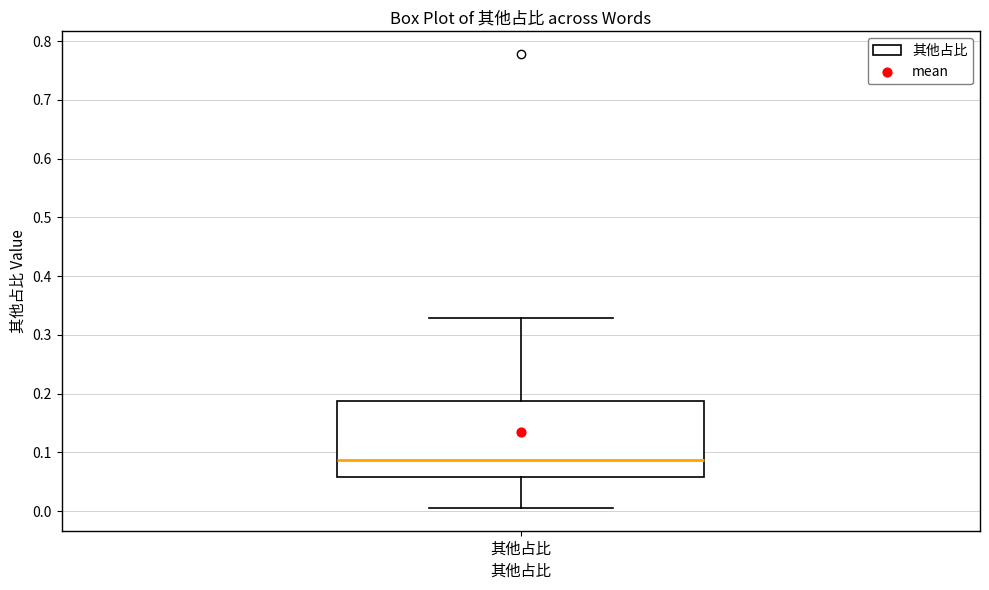

Transcribe this box plot: give where the median line is, the range the box spans, and where the two whiskers end, as read against the y-axis. The values are not printed on the chart, so give them approximately, as read against the axis.

median 0.09, box 0.06 to 0.19, whiskers 0.01 to 0.33